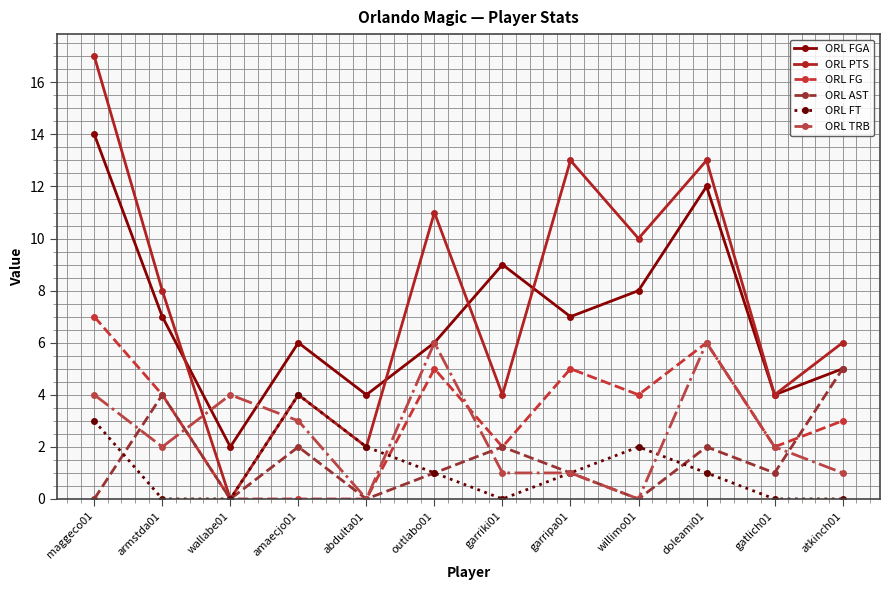

Rank the series by their maximum value, from highest to lowest.

ORL PTS, ORL FGA, ORL FG, ORL TRB, ORL AST, ORL FT